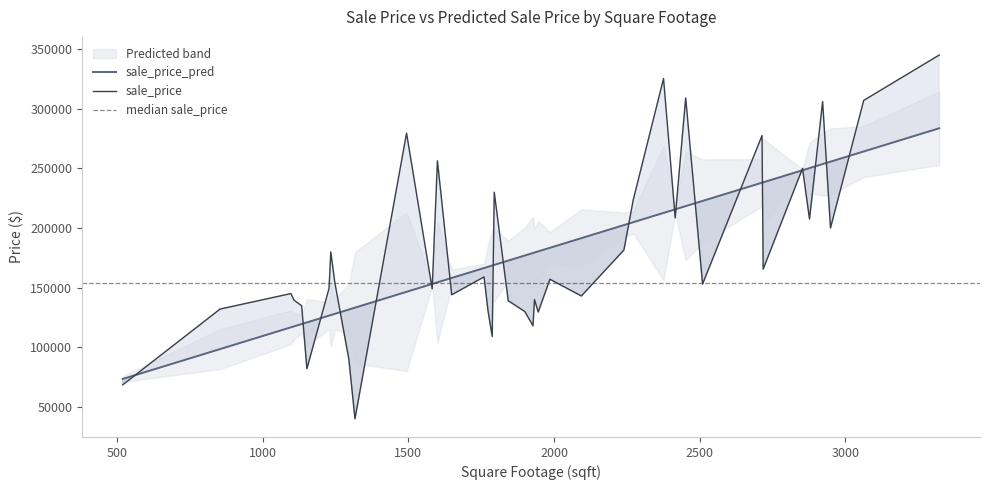

True or false: sale_price_pred and sqft intersect in this chart.

False